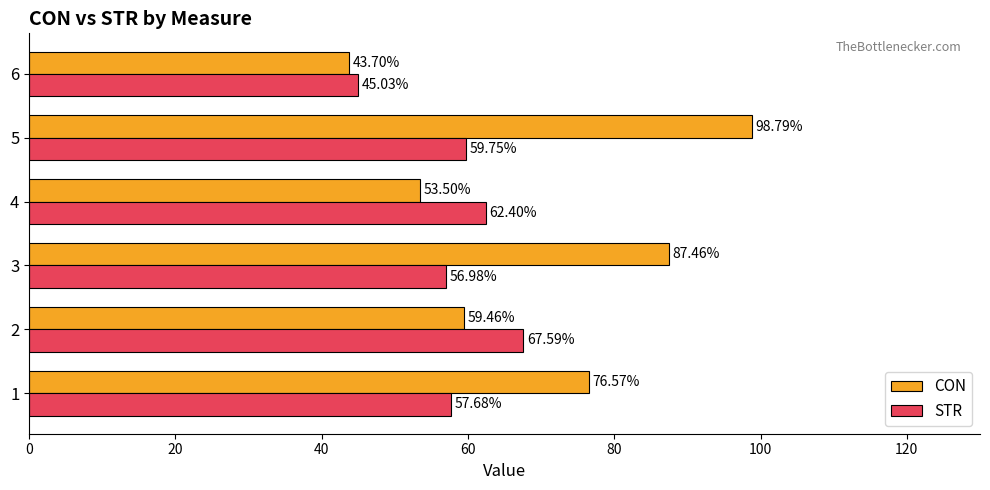

What is the sum of the STR values at 5 and 6?

104.8